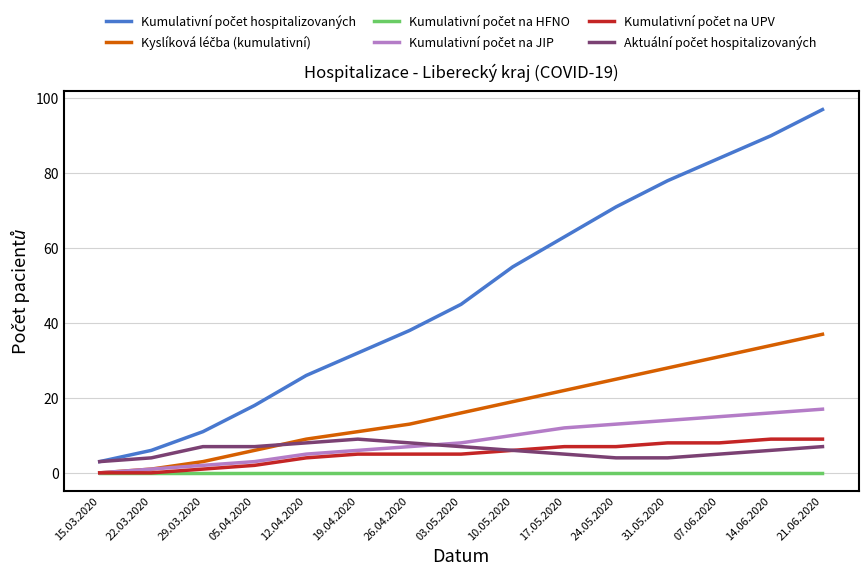

How many categories are shown in the chart?

15